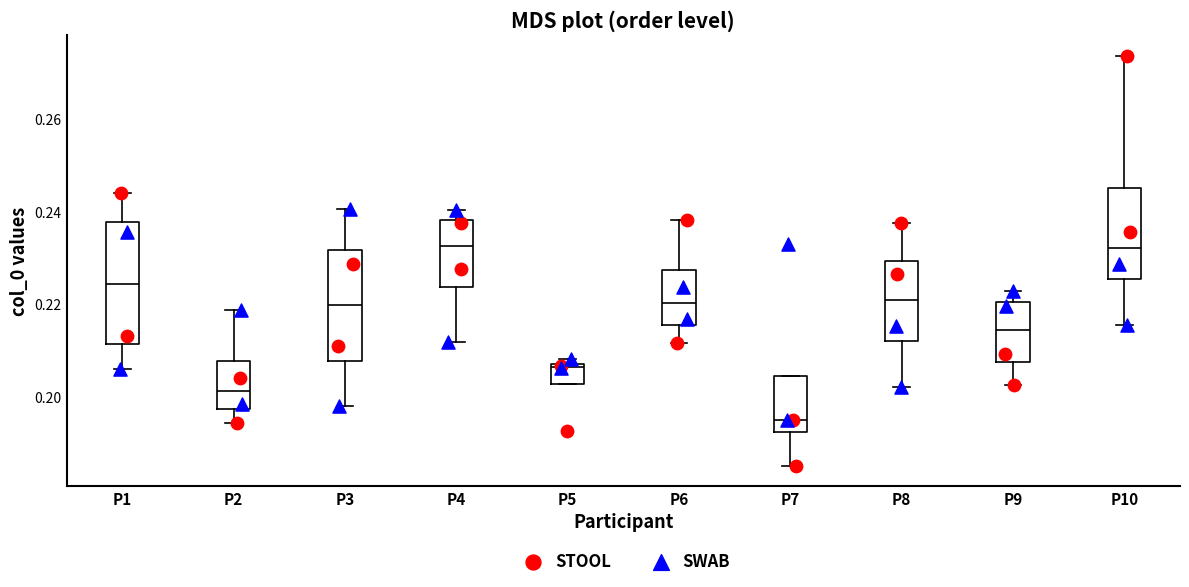

Reading left to right, transcribe this box plot: for each box, give where its median line is, the range the box spans, and where its two whiskers end, as read against the y-axis. The values are not printed on the chart, so give them approximately, as read against the axis.

P1: median 0.224, box 0.212 to 0.238, whiskers 0.206 to 0.244
P2: median 0.202, box 0.198 to 0.208, whiskers 0.194 to 0.218
P3: median 0.220, box 0.208 to 0.232, whiskers 0.198 to 0.240
P4: median 0.232, box 0.224 to 0.238, whiskers 0.212 to 0.240
P5: median 0.206, box 0.202 to 0.208, whiskers 0.202 to 0.208 (just above the box's upper edge)
P6: median 0.220, box 0.216 to 0.228, whiskers 0.212 to 0.238
P7: median 0.196, box 0.192 to 0.204, whiskers 0.186 to 0.204
P8: median 0.220, box 0.212 to 0.230, whiskers 0.202 to 0.238
P9: median 0.214, box 0.208 to 0.220, whiskers 0.202 to 0.222
P10: median 0.232, box 0.226 to 0.246, whiskers 0.216 to 0.274